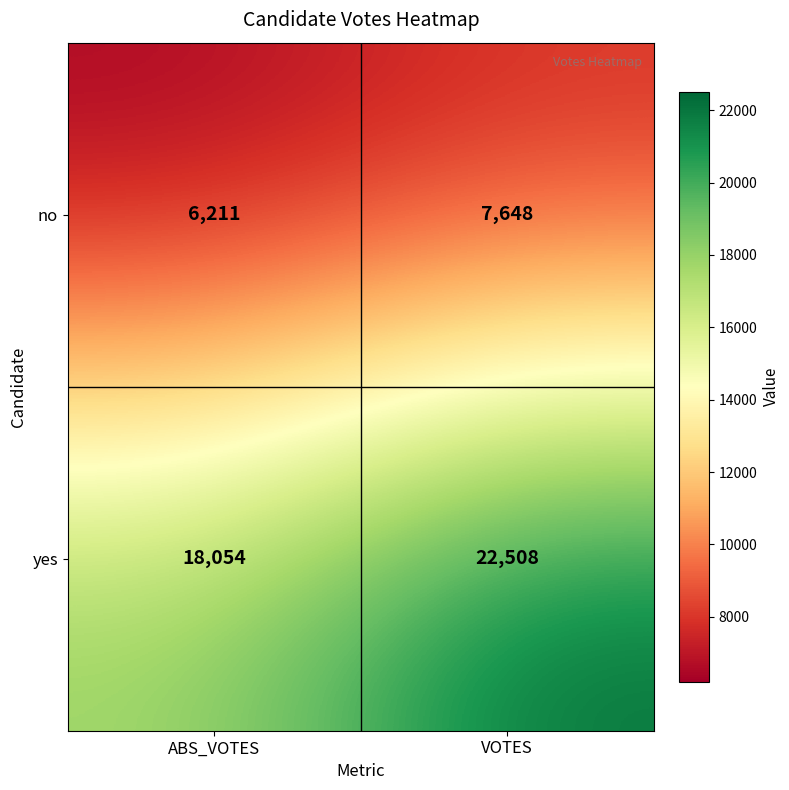

What is the total value across all series at VOTES?

30156